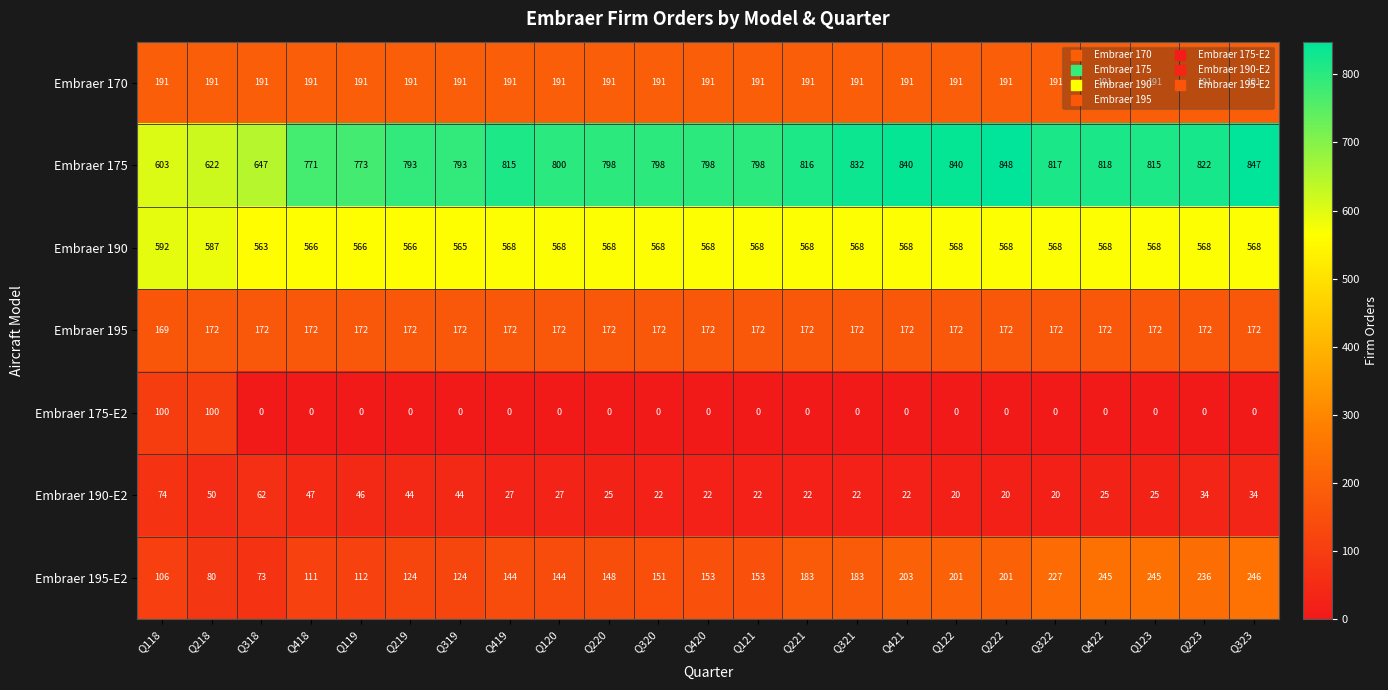

At Q220, list the series in order from smallest to largest.

Embraer 175-E2, Embraer 190-E2, Embraer 195-E2, Embraer 195, Embraer 170, Embraer 190, Embraer 175